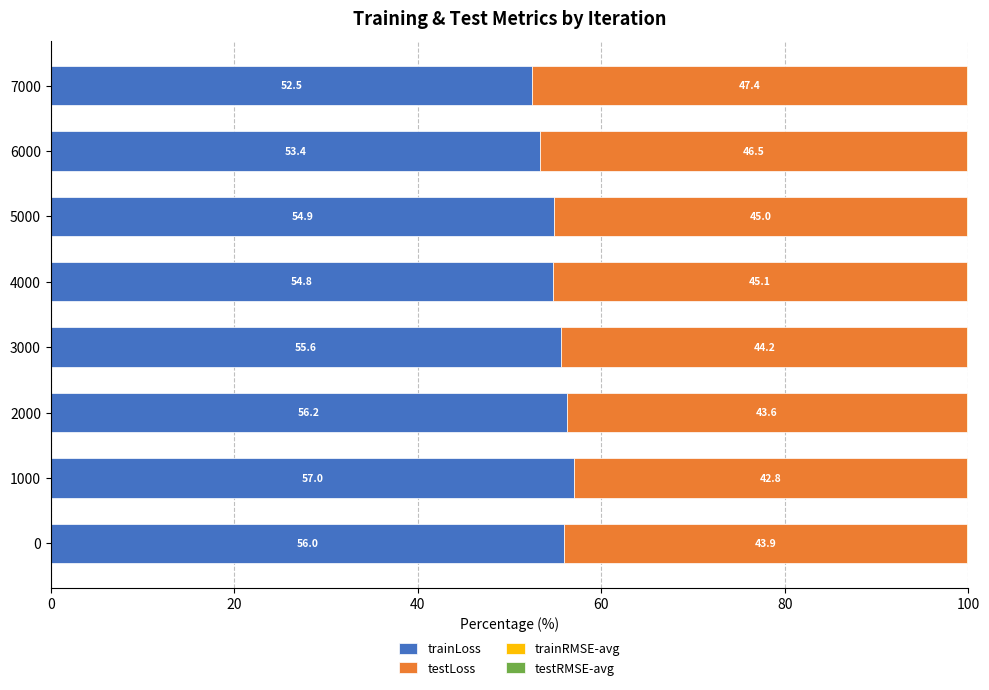

Which category has the highest value in the trainLoss series?

1000